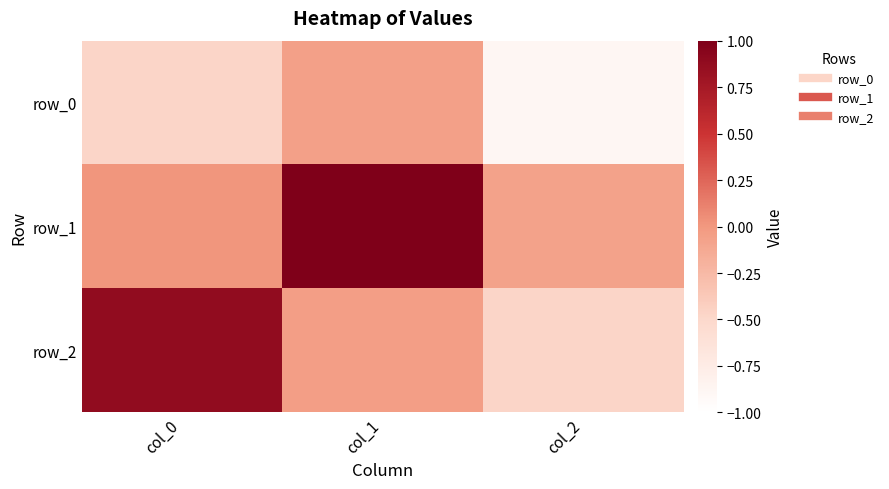

Where does the row_1 series first go above 0?

col_0